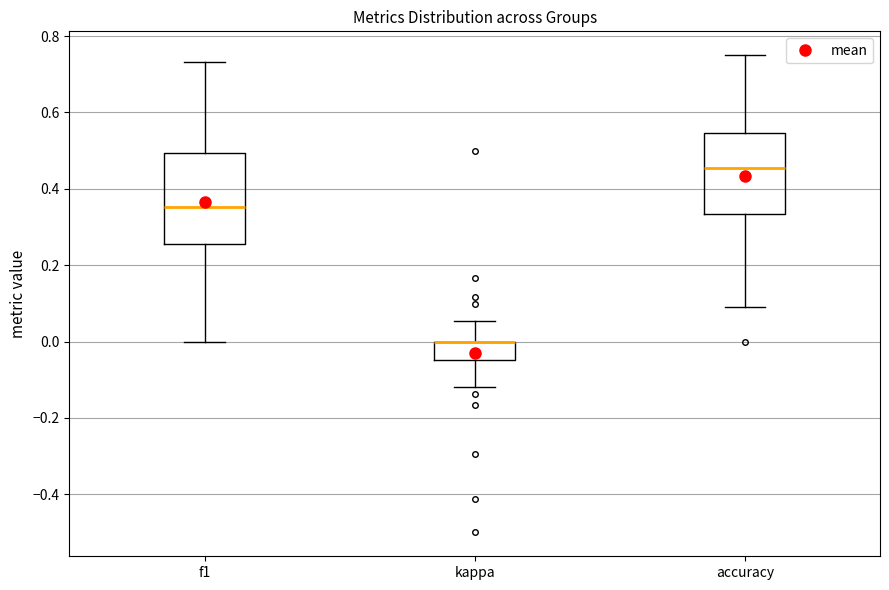

Reading left to right, transcribe this box plot: for each box, give where its median line is, the range the box spans, and where its two whiskers end, as read against the y-axis. The values are not printed on the chart, so give them approximately, as read against the axis.

f1: median 0.36, box 0.26 to 0.50, whiskers 0.00 to 0.74
kappa: median 0.00 (drawn on the box's upper edge), box -0.04 to 0.00, whiskers -0.12 to 0.06
accuracy: median 0.46, box 0.34 to 0.54, whiskers 0.10 to 0.76